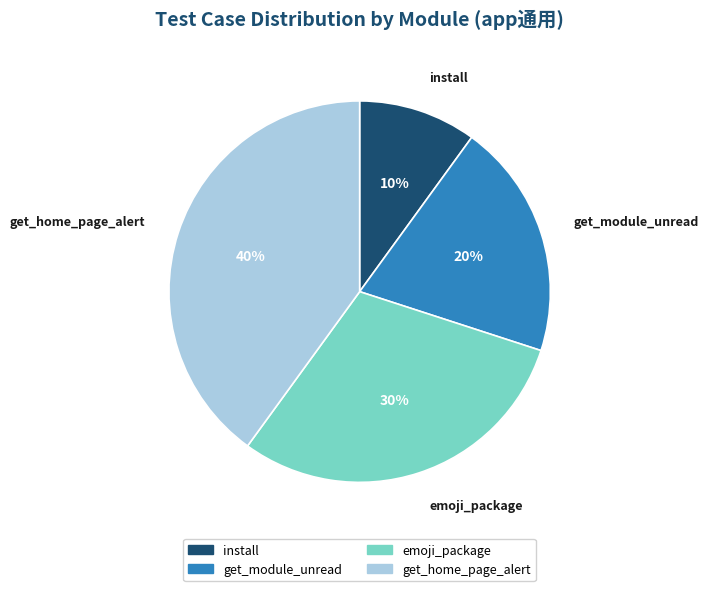

To the nearest percent, what is the average slice percentage?

25%